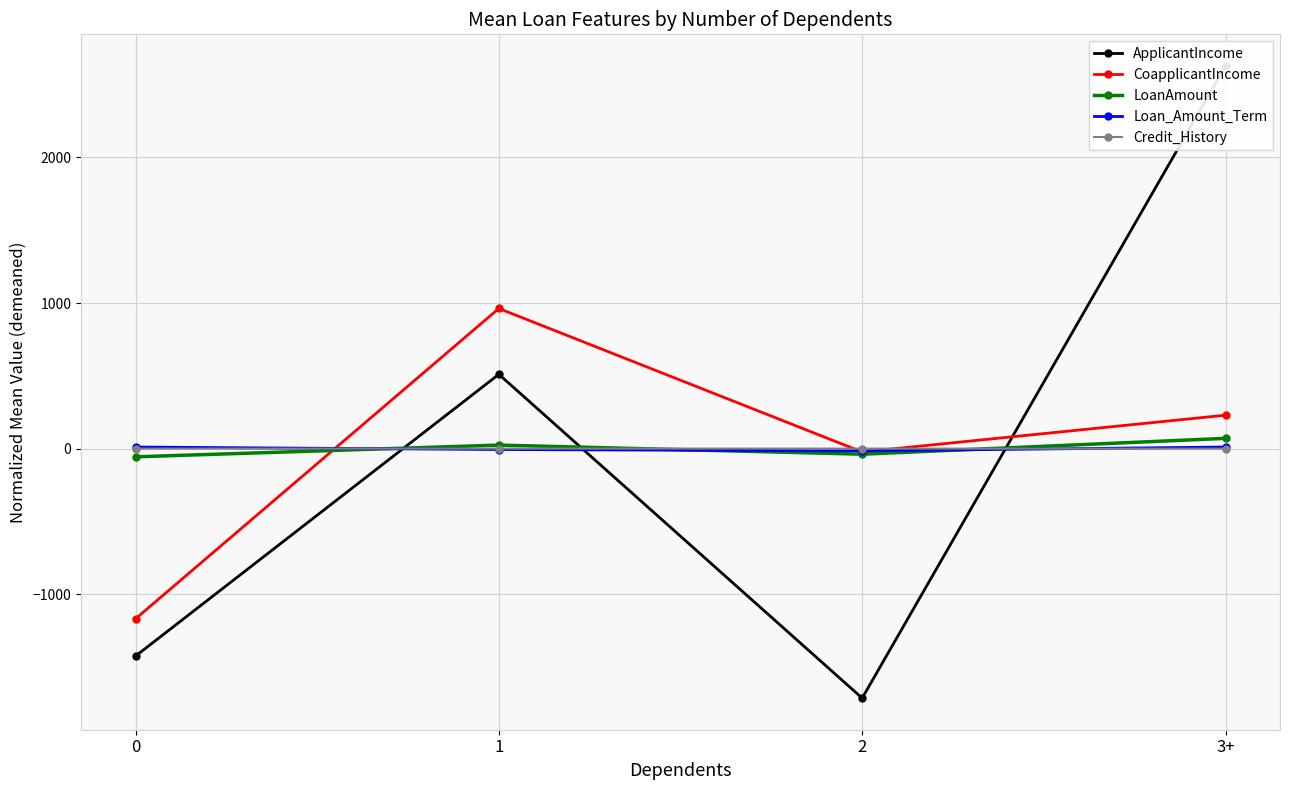

What is the spread (max minus min) of values at 0?

1435.8